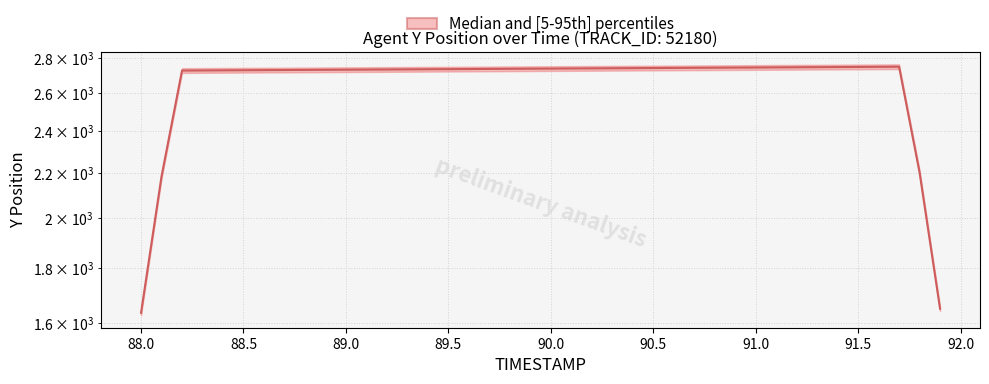

The chart shows a value of 1788.2 at 11. True or false?

False